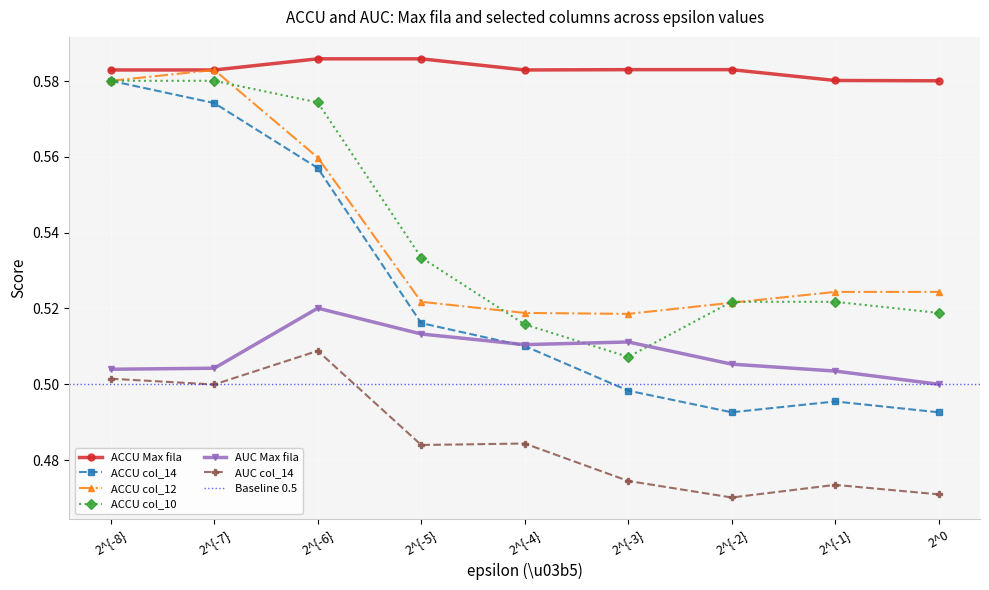

Which category has the highest value across all series?

2^{-5}